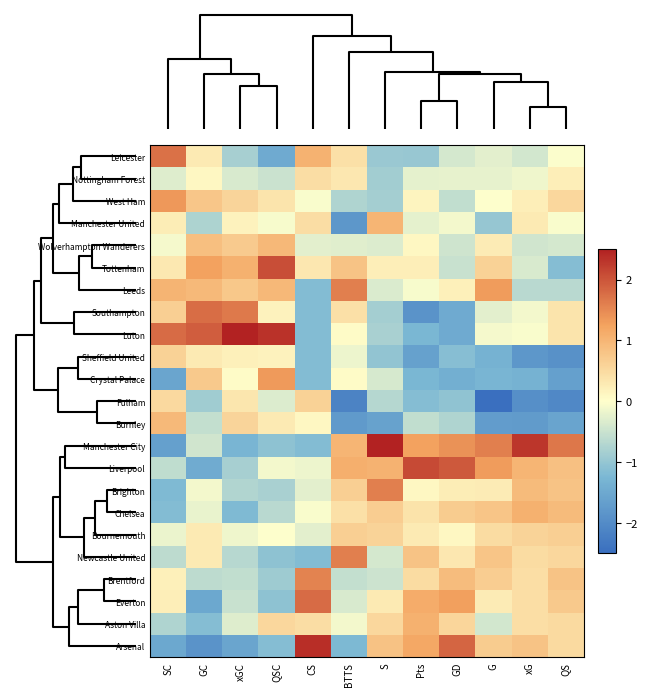

Reading left to right, transcribe all the data shown in this chart.

Arsenal: SC=-1.5	GC=-1.9	xGC=-1.6	QSC=-1.1	CS=2.4	BTTS=-1.2	S=0.8	Pts=1.2	GD=1.8	G=0.7	xG=0.8	QS=0.5
Aston Villa: SC=-0.7	GC=-1.1	xGC=-0.3	QSC=0.5	CS=0.5	BTTS=-0.1	S=0.5	Pts=1.1	GD=0.6	G=-0.4	xG=0.4	QS=0.5
Everton: SC=0.2	GC=-1.5	xGC=-0.5	QSC=-1.1	CS=1.8	BTTS=-0.4	S=0.3	Pts=1.1	GD=1.3	G=0.3	xG=0.4	QS=0.7
Brentford: SC=0.2	GC=-0.6	xGC=-0.6	QSC=-0.9	CS=1.6	BTTS=-0.6	S=-0.5	Pts=0.5	GD=0.9	G=0.7	xG=0.4	QS=0.8
Newcastle United: SC=-0.6	GC=0.3	xGC=-0.7	QSC=-1.1	CS=-1.2	BTTS=1.6	S=-0.4	Pts=0.8	GD=0.3	G=0.8	xG=0.5	QS=0.5
Bournemouth: SC=-0.2	GC=0.3	xGC=-0.1	QSC=-0.0	CS=-0.3	BTTS=0.7	S=0.6	Pts=0.3	GD=0.1	G=0.5	xG=0.6	QS=0.7
Chelsea: SC=-1.2	GC=-0.2	xGC=-1.2	QSC=-0.7	CS=-0.1	BTTS=0.4	S=0.7	Pts=0.4	GD=0.7	G=0.8	xG=1.1	QS=0.9
Brighton: SC=-1.2	GC=-0.1	xGC=-0.7	QSC=-0.8	CS=-0.3	BTTS=0.7	S=1.6	Pts=0.1	GD=0.3	G=0.3	xG=0.9	QS=0.8
Liverpool: SC=-0.6	GC=-1.5	xGC=-0.8	QSC=-0.1	CS=-0.2	BTTS=1.1	S=1.0	Pts=2.1	GD=2.0	G=1.3	xG=1.0	QS=0.9
Manchester City: SC=-1.7	GC=-0.4	xGC=-1.3	QSC=-1.1	CS=-1.2	BTTS=1.0	S=2.8	Pts=1.3	GD=1.4	G=1.6	xG=2.3	QS=1.7
Burnley: SC=1.0	GC=-0.6	xGC=0.6	QSC=0.3	CS=0.1	BTTS=-1.7	S=-1.6	Pts=-0.6	GD=-0.8	G=-1.7	xG=-1.7	QS=-1.6
Fulham: SC=0.5	GC=-0.9	xGC=0.3	QSC=-0.3	CS=0.6	BTTS=-2.1	S=-0.7	Pts=-1.1	GD=-1.0	G=-2.5	xG=-1.9	QS=-2.1
Crystal Palace: SC=-1.6	GC=0.7	xGC=0.0	QSC=1.3	CS=-1.2	BTTS=0.0	S=-0.4	Pts=-1.3	GD=-1.4	G=-1.3	xG=-1.3	QS=-1.7
Sheffield United: SC=0.6	GC=0.3	xGC=0.2	QSC=0.2	CS=-1.2	BTTS=-0.2	S=-1.0	Pts=-1.6	GD=-1.1	G=-1.3	xG=-1.8	QS=-1.9
Luton: SC=1.8	GC=1.9	xGC=2.9	QSC=2.3	CS=-1.2	BTTS=0.0	S=-0.8	Pts=-1.3	GD=-1.5	G=-0.1	xG=-0.1	QS=0.4
Southampton: SC=0.7	GC=1.8	xGC=1.6	QSC=0.2	CS=-1.2	BTTS=0.4	S=-0.9	Pts=-1.9	GD=-1.5	G=-0.3	xG=-0.1	QS=0.4
Leeds: SC=1.0	GC=0.9	xGC=0.8	QSC=1.0	CS=-1.2	BTTS=1.6	S=-0.3	Pts=-0.1	GD=0.2	G=1.3	xG=-0.7	QS=-0.6
Tottenham: SC=0.3	GC=1.3	xGC=1.1	QSC=2.1	CS=0.3	BTTS=0.8	S=0.2	Pts=0.2	GD=-0.5	G=0.6	xG=-0.4	QS=-1.2
Wolverhampton Wanderers: SC=-0.1	GC=0.9	xGC=0.7	QSC=1.0	CS=-0.3	BTTS=-0.3	S=-0.3	Pts=0.1	GD=-0.5	G=0.3	xG=-0.4	QS=-0.4
Manchester United: SC=0.2	GC=-0.8	xGC=0.2	QSC=-0.1	CS=0.5	BTTS=-1.8	S=1.0	Pts=-0.2	GD=-0.1	G=-1.0	xG=0.3	QS=-0.1
West Ham: SC=1.4	GC=0.8	xGC=0.6	QSC=0.4	CS=-0.1	BTTS=-0.7	S=-0.9	Pts=0.1	GD=-0.6	G=-0.0	xG=0.2	QS=0.5
Nottingham Forest: SC=-0.3	GC=0.1	xGC=-0.4	QSC=-0.5	CS=0.5	BTTS=0.3	S=-0.9	Pts=-0.2	GD=-0.2	G=-0.2	xG=-0.2	QS=0.2
Leicester: SC=1.7	GC=0.3	xGC=-0.8	QSC=-1.5	CS=1.1	BTTS=0.4	S=-0.9	Pts=-1.0	GD=-0.4	G=-0.3	xG=-0.4	QS=-0.0